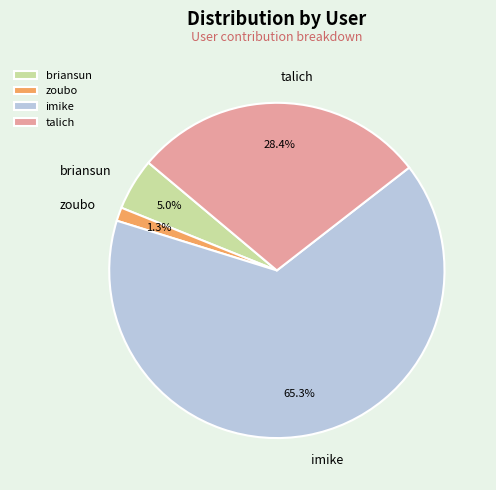

Which has a higher value, talich or zoubo?

talich